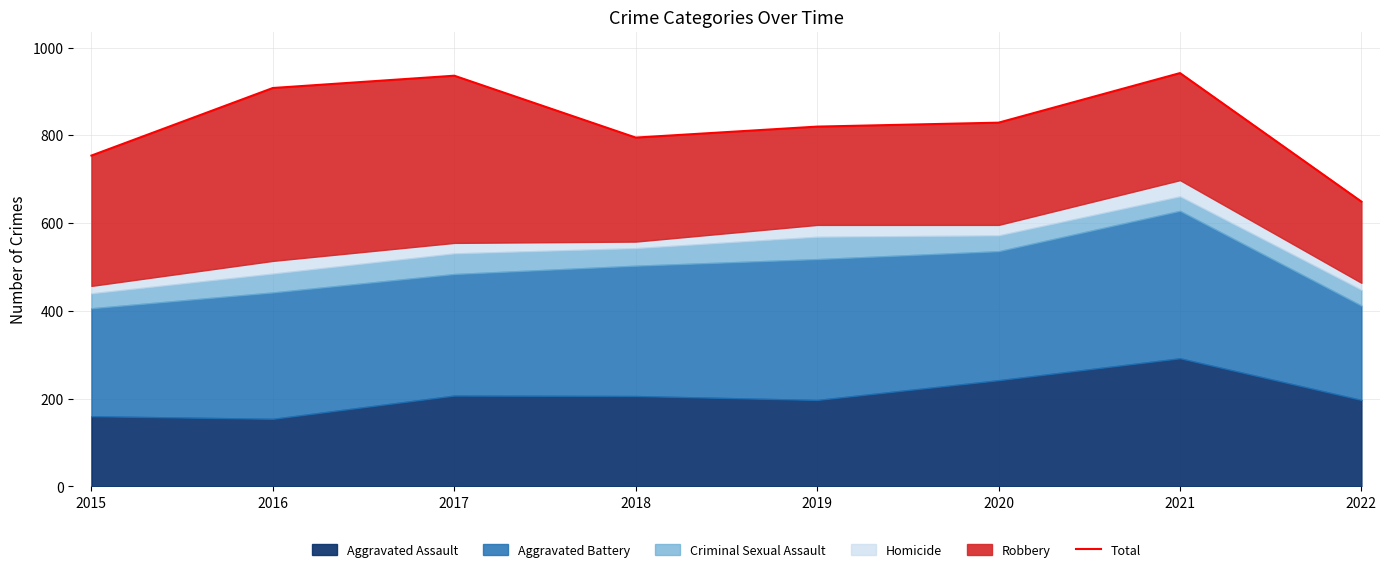

At which category does the data reach its first local valley?

2018